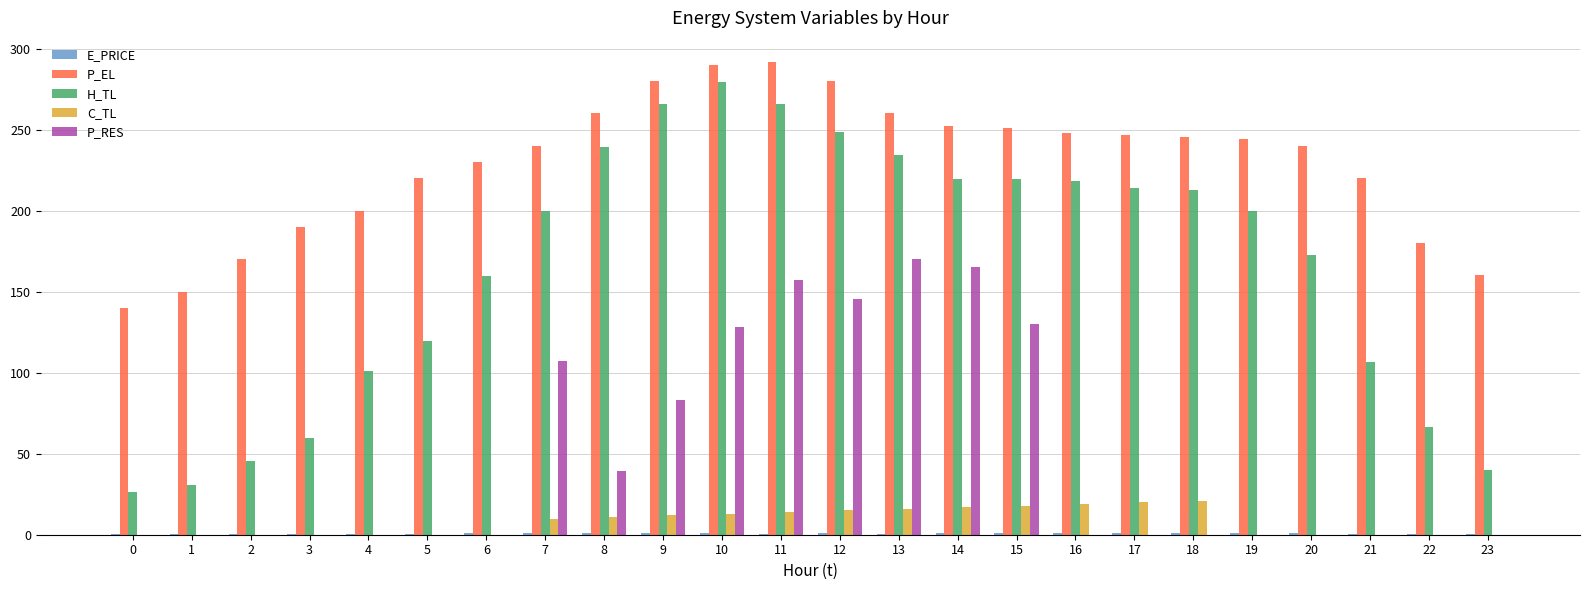

What is the sum of all P_EL values?

5489.7